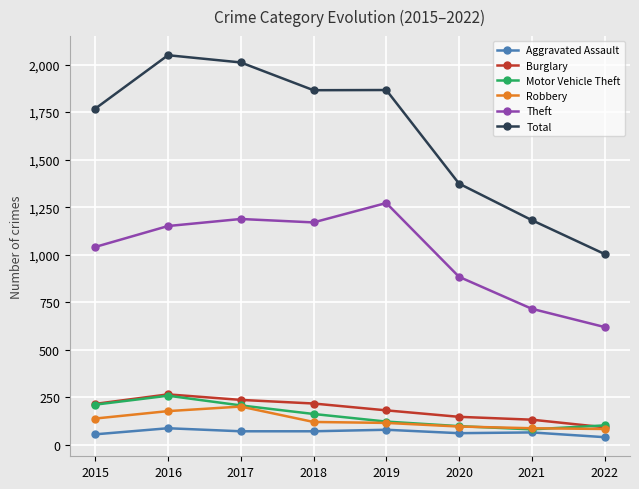

True or false: Motor Vehicle Theft and Total intersect in this chart.

False